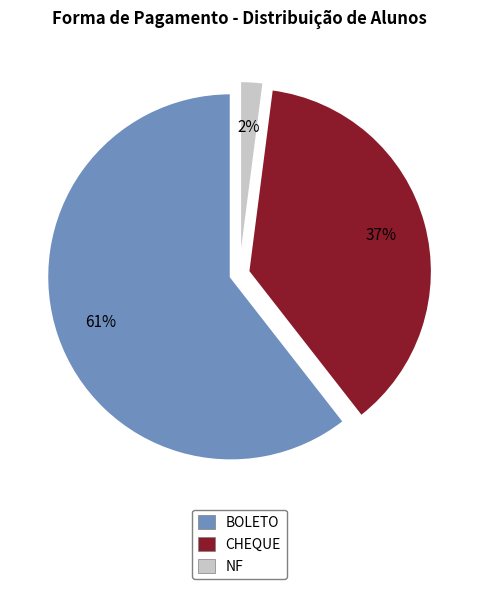

Do BOLETO and CHEQUE together represent more than half of the pie?

Yes